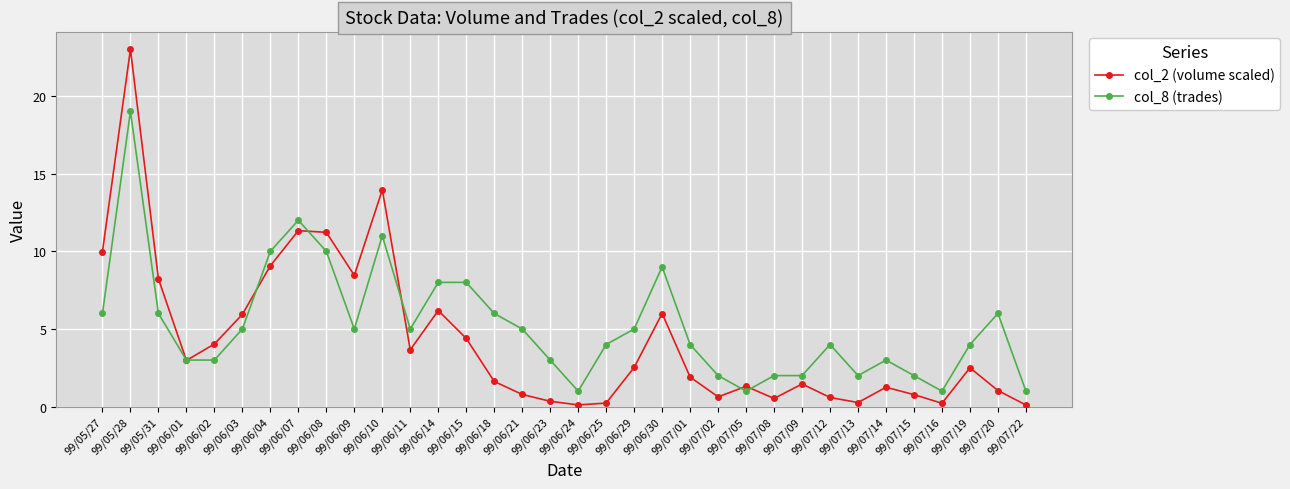

Which series has the largest total across all categories?

col_8 (trades)